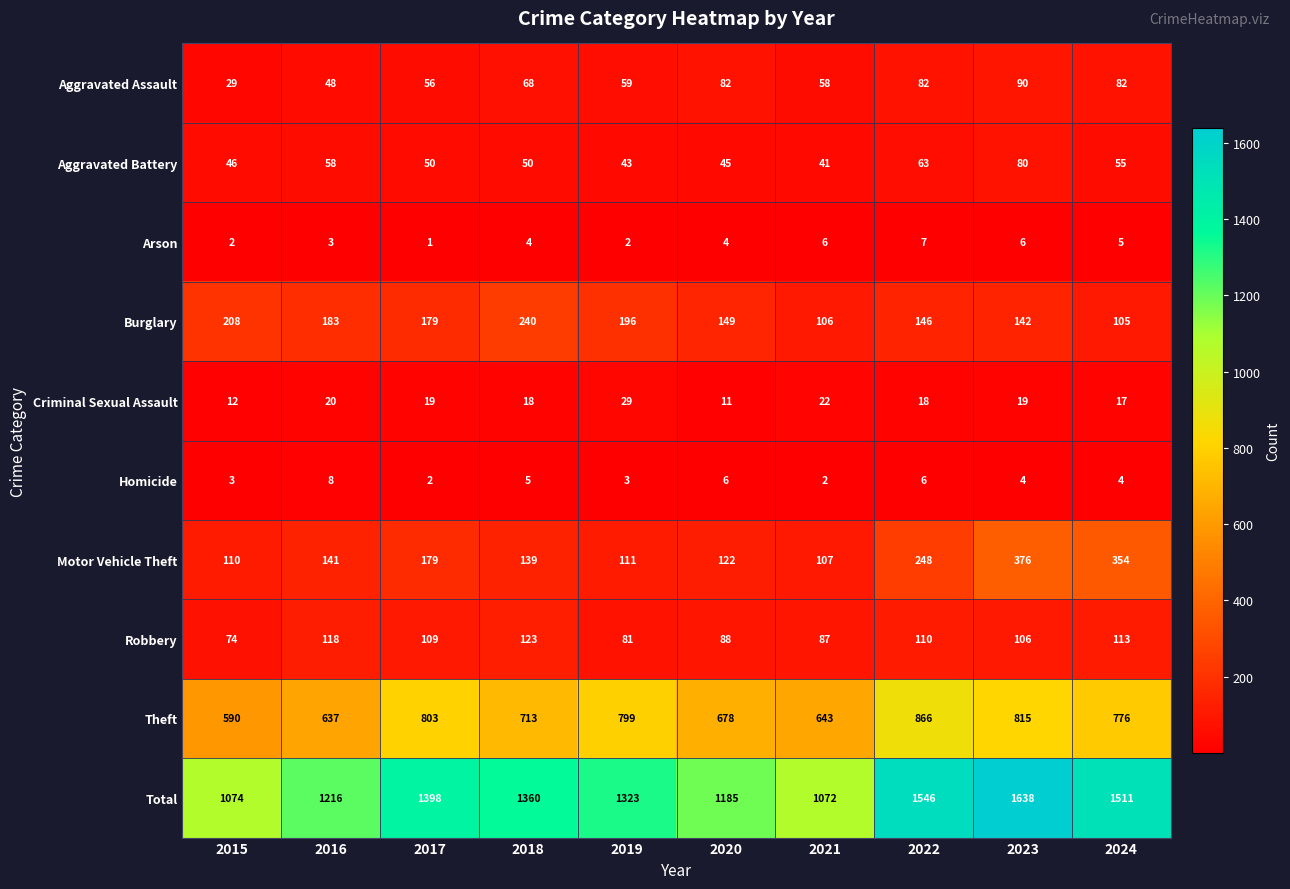

Where does the Total series first go above 1360?

2017